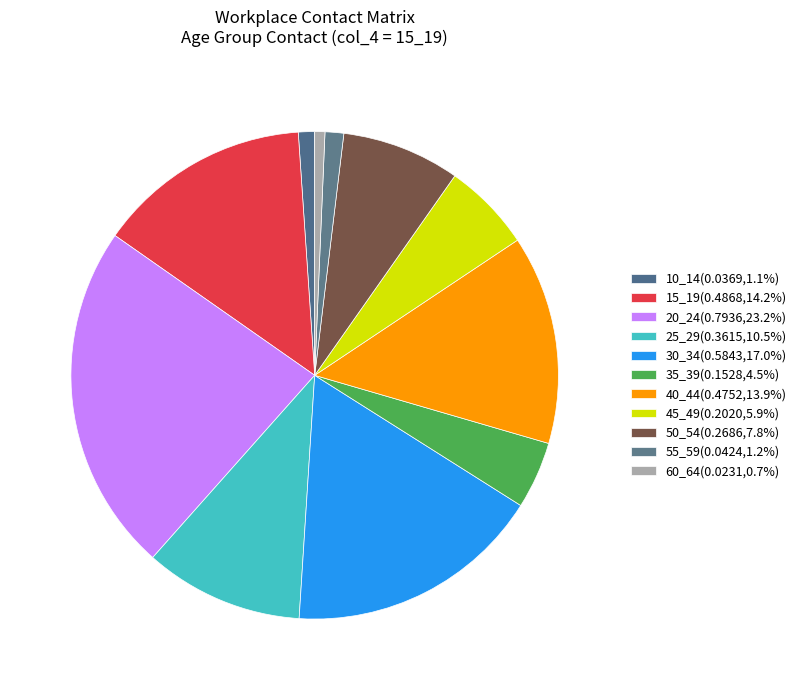

Count the number of slices in the pie.

11